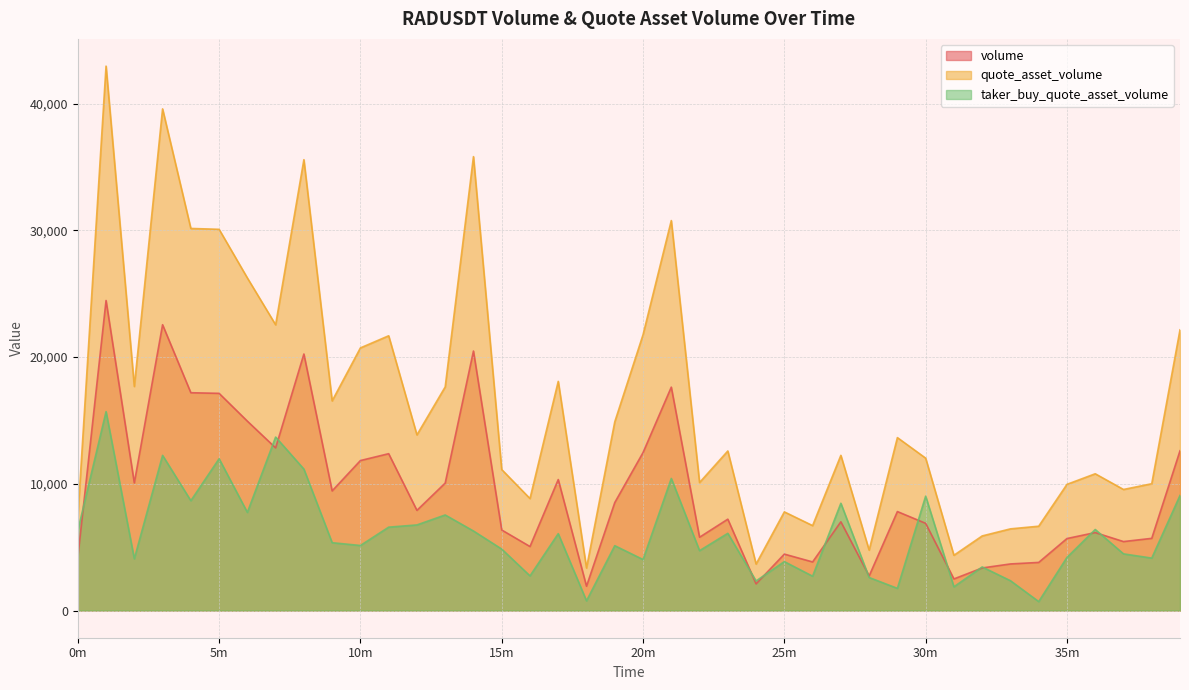

True or false: volume and quote_asset_volume intersect in this chart.

False